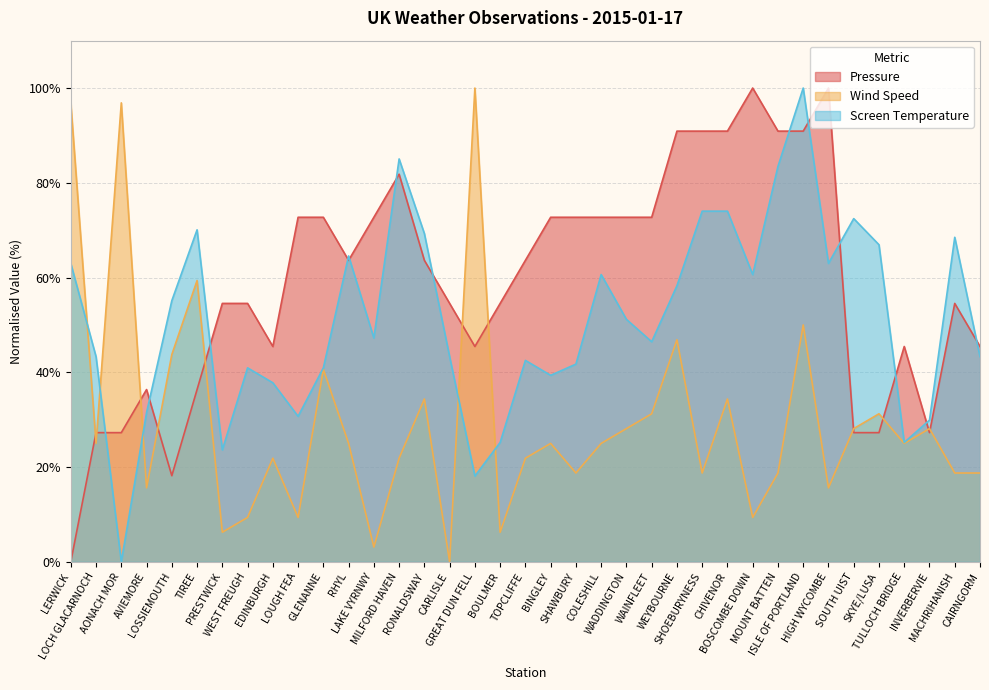

What is the difference between the maximum and second lowest values in the Wind Speed series?

96.9